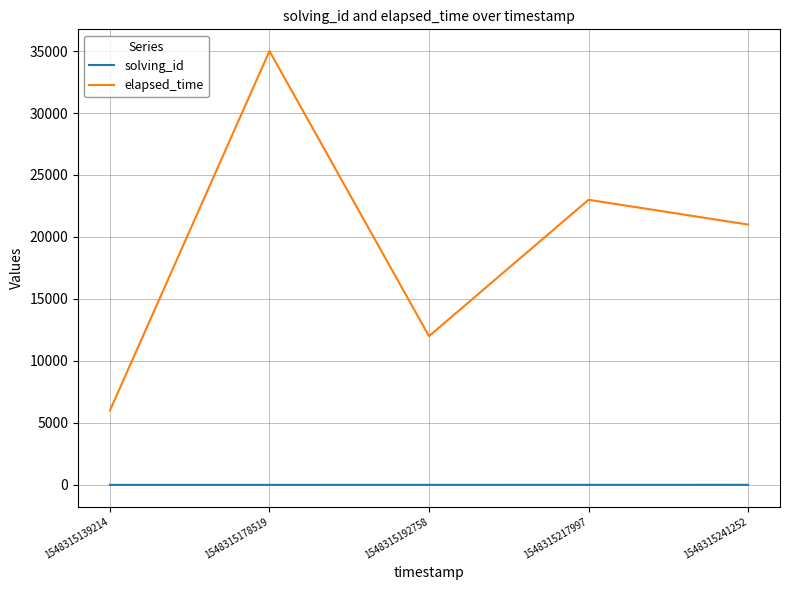

What is the smallest value displayed?

1